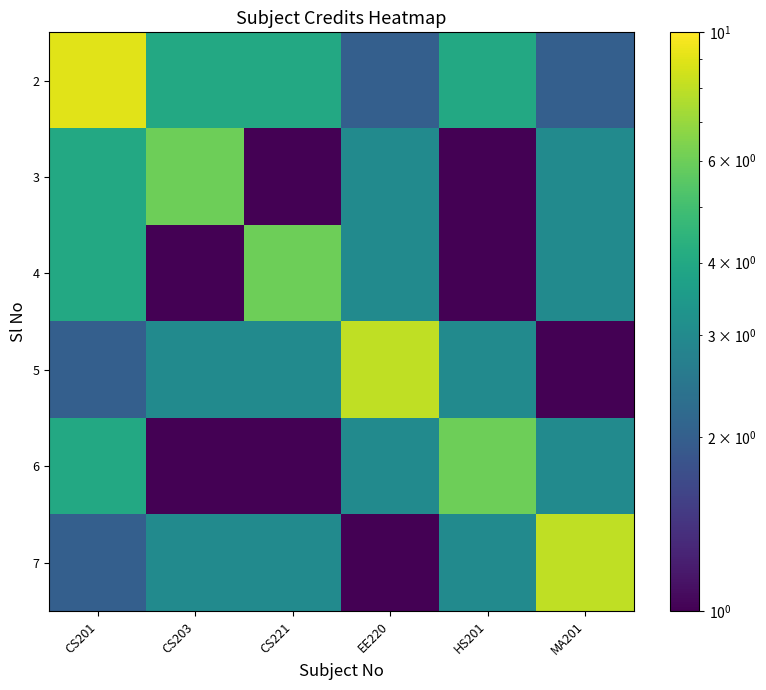

Which series has the largest total across all categories?

2